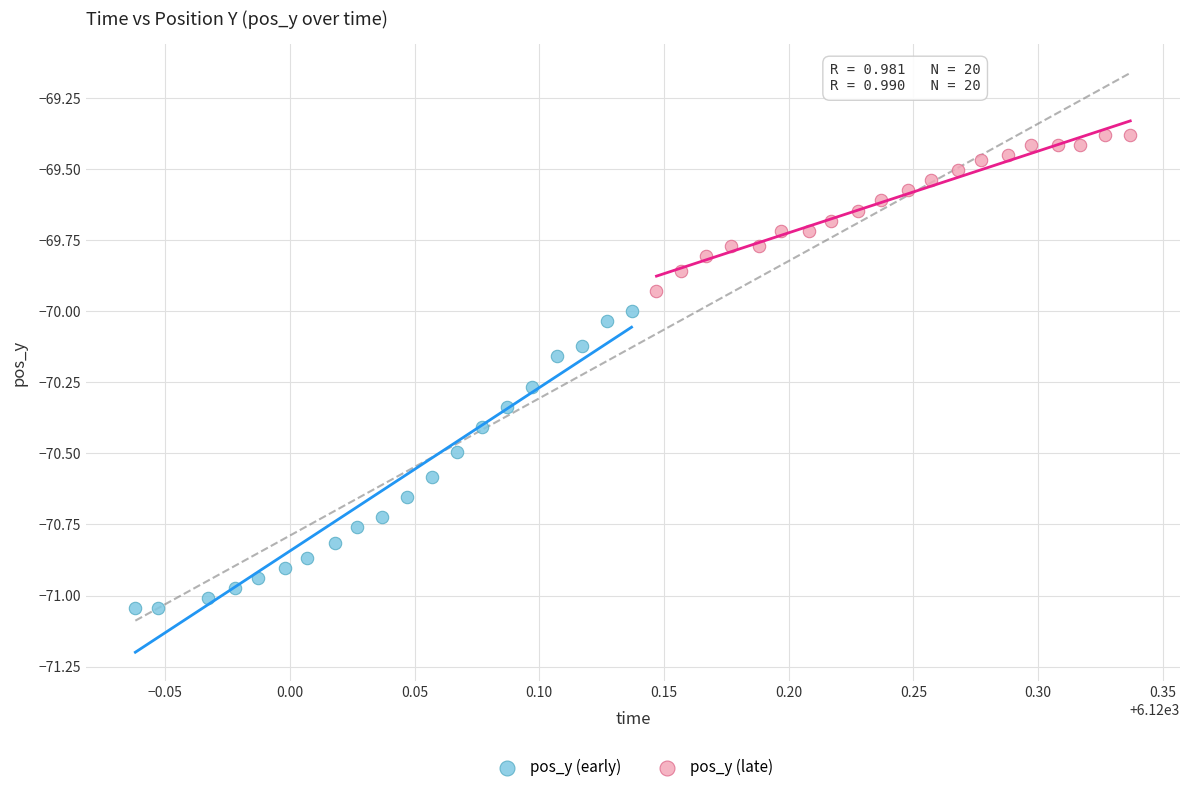

What are all the series names shown in the legend?

pos_y (early), pos_y (late)